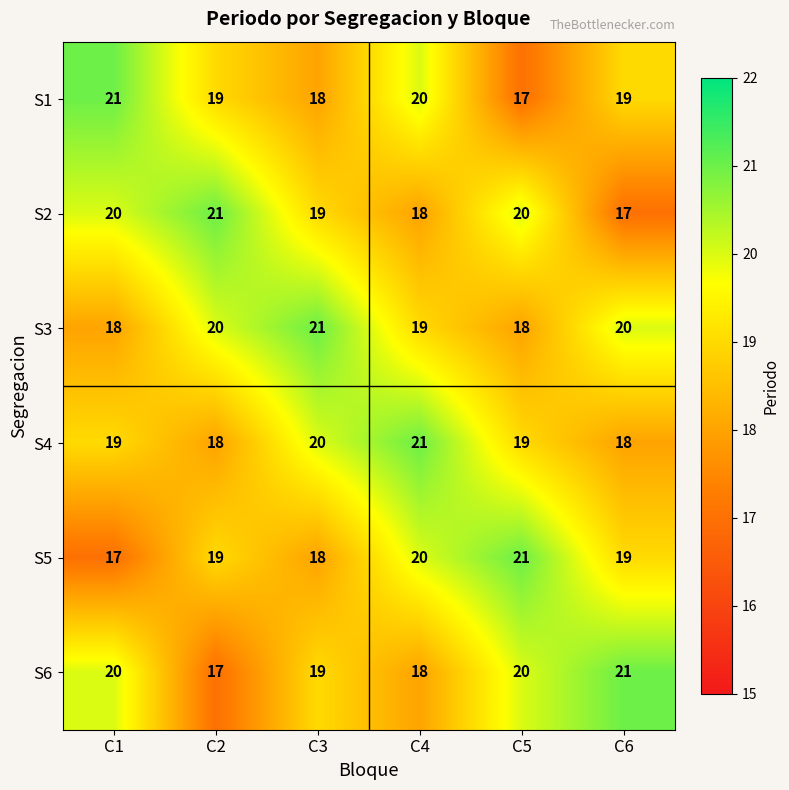

The S1 series shows 19 at C2. True or false?

True